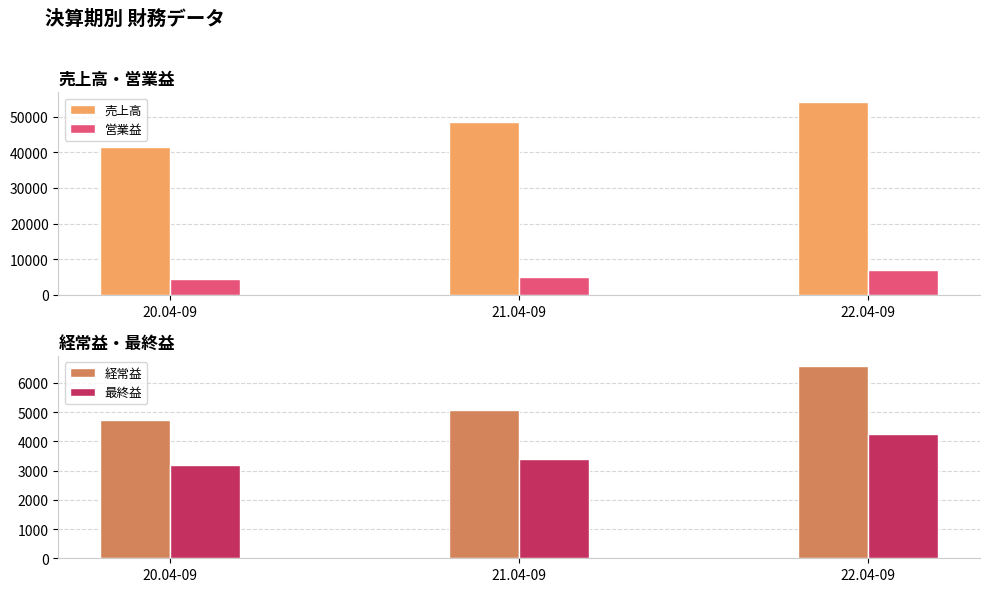

What position from the left is 21.04-09?

2